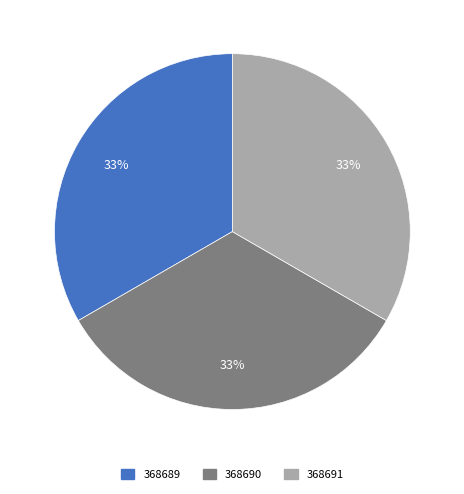

What is the ratio of the value at 368691 to the value at 368689?

1.0